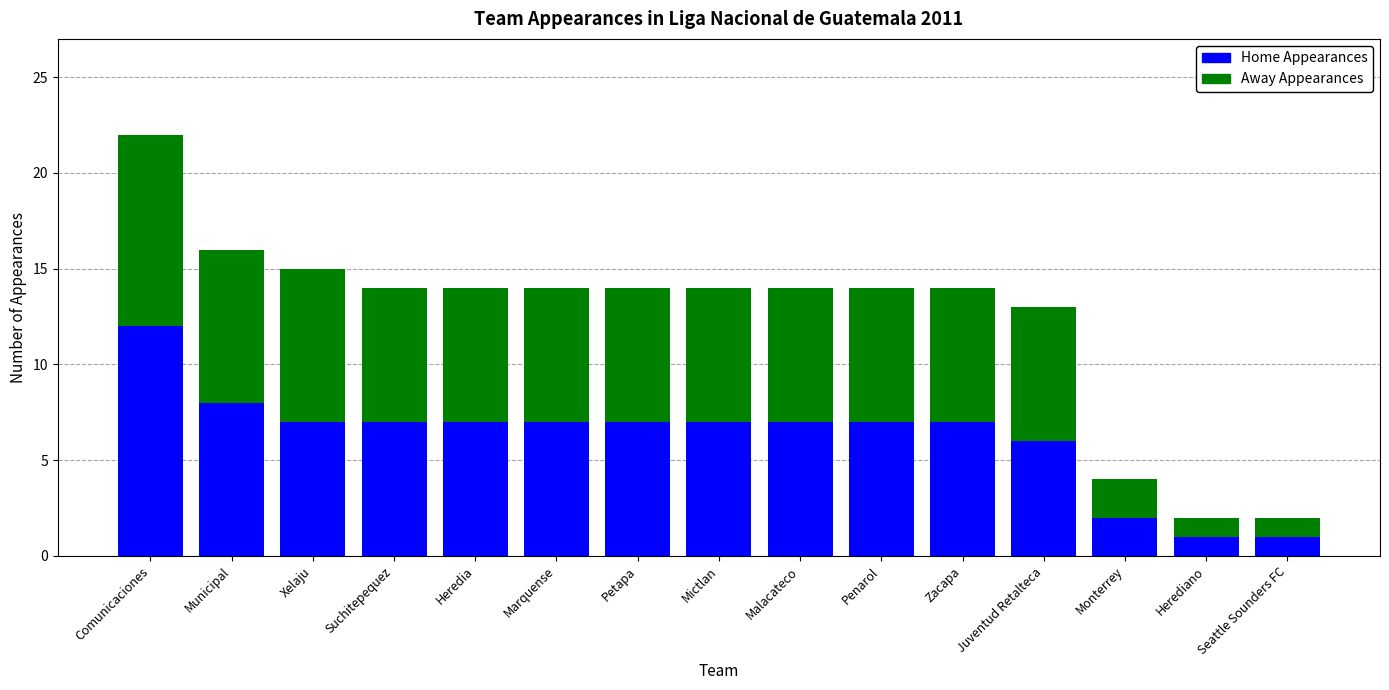

Is it true that Home Appearances equals 1 at Herediano?

True